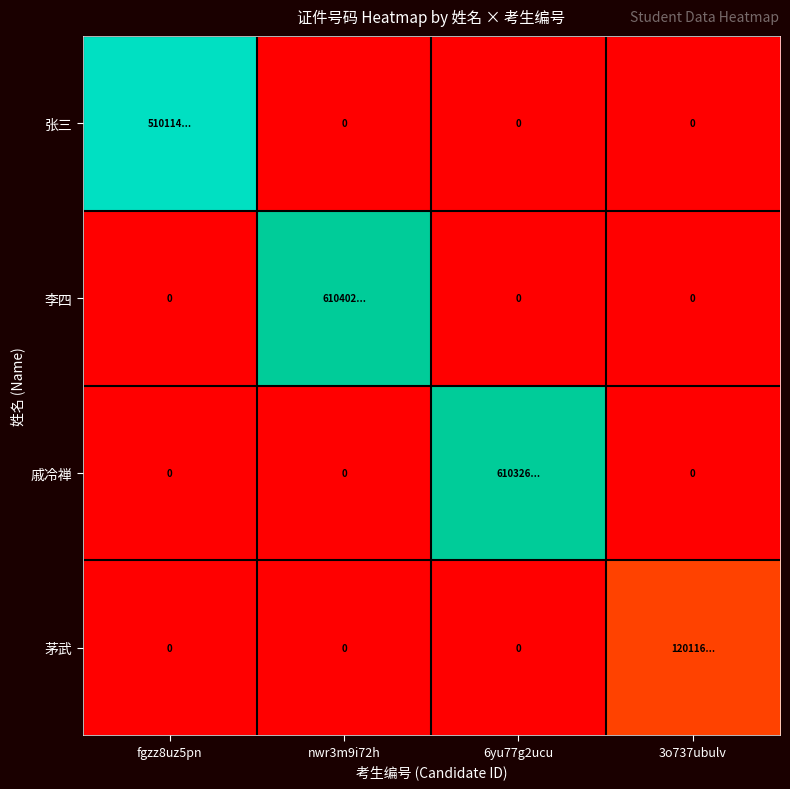

Is the value of 戚冷禅 at 6yu77g2ucu greater than the value of 张三 at 3o737ubulv?

Yes